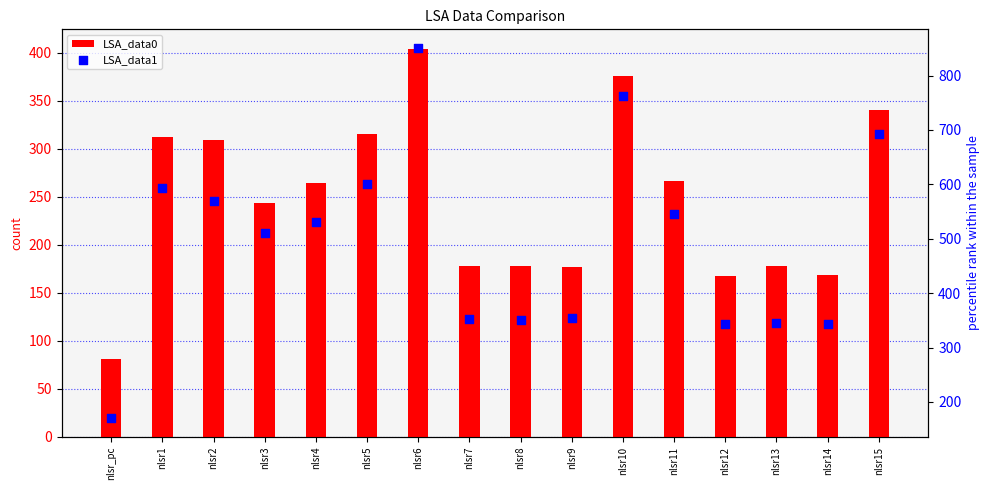

What is the total value across all series at nlsr_pc?

251